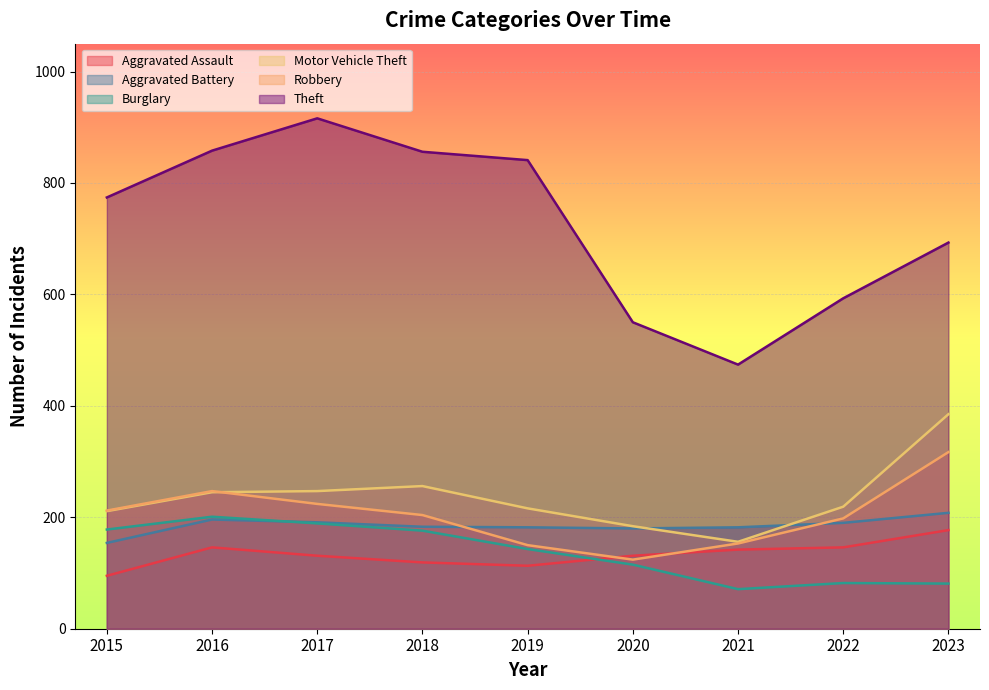

Does the chart display data point markers on the line(s)?

No